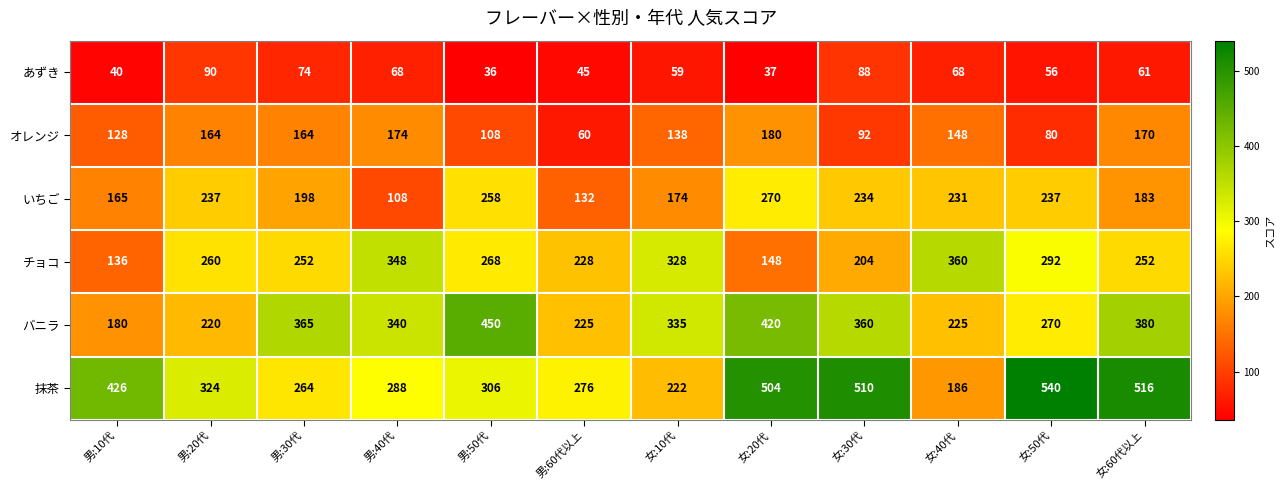

How many values in the あずき series are below 61?

6